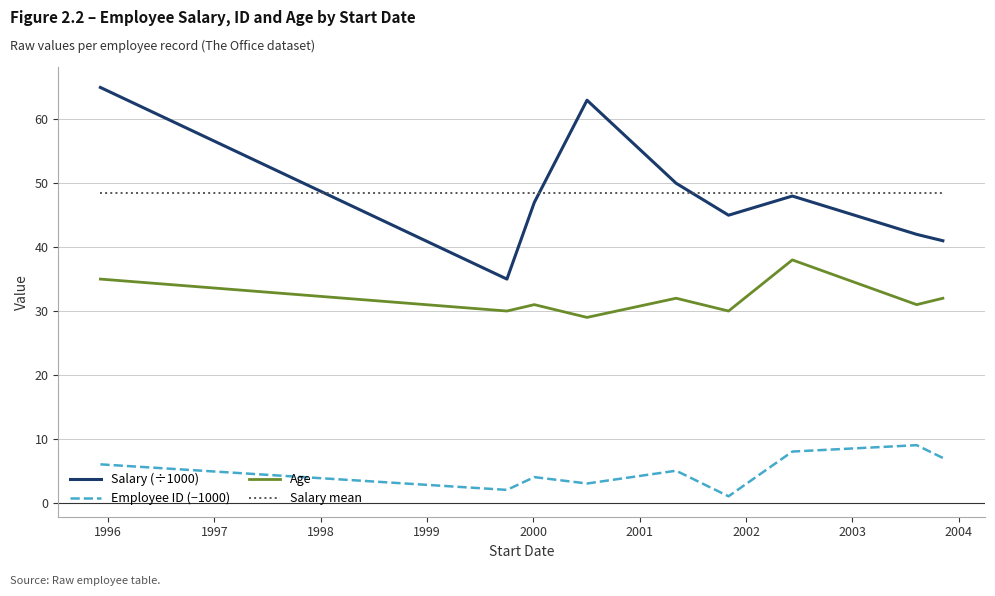

Does the chart have visible grid lines?

Yes